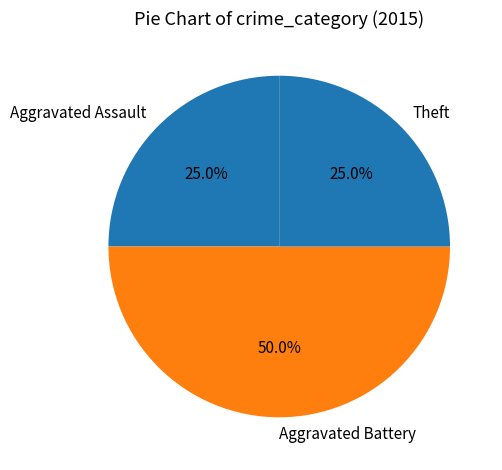

To the nearest percent, what is the difference between the largest and smallest slice percentages?

25%